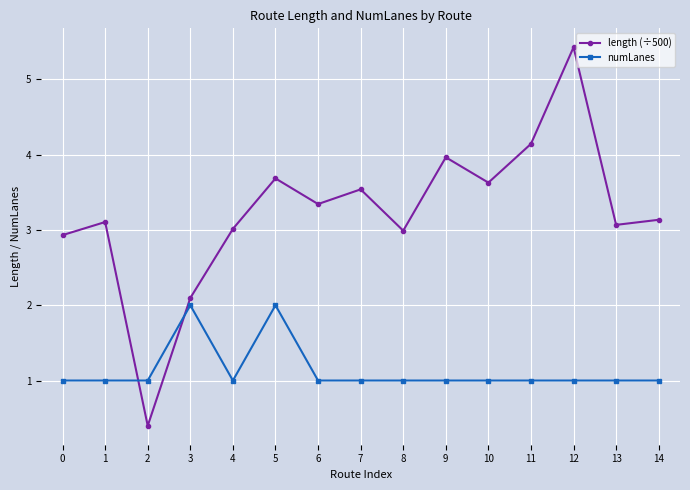

Does the chart display data point markers on the line(s)?

Yes